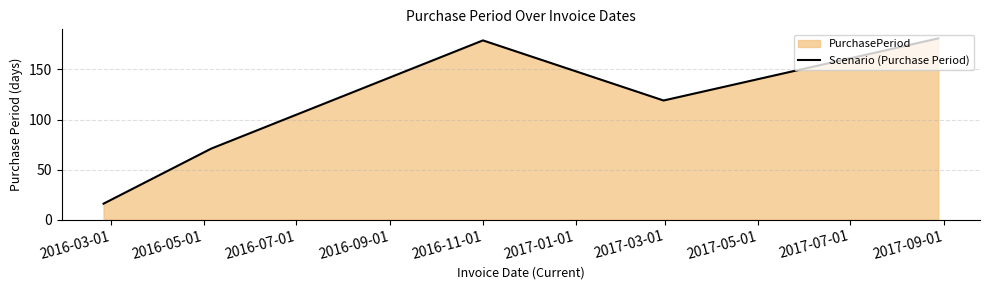

Reading left to right, extract all data points from this chart.

16	71	179	119	181